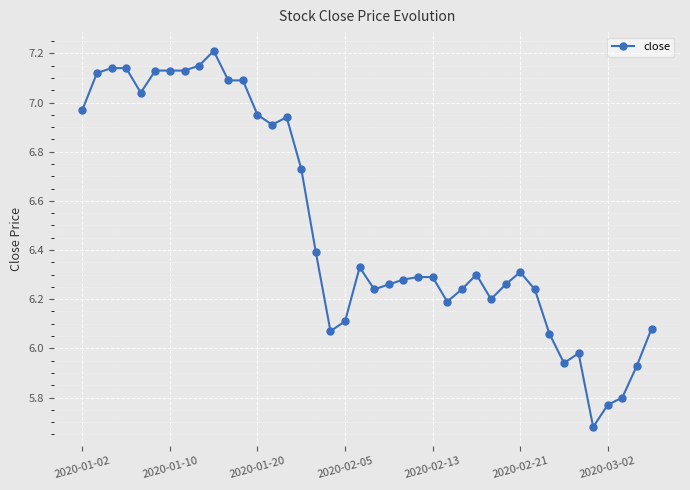

True or false: there are more than 2 points higher than both neighbors.

True